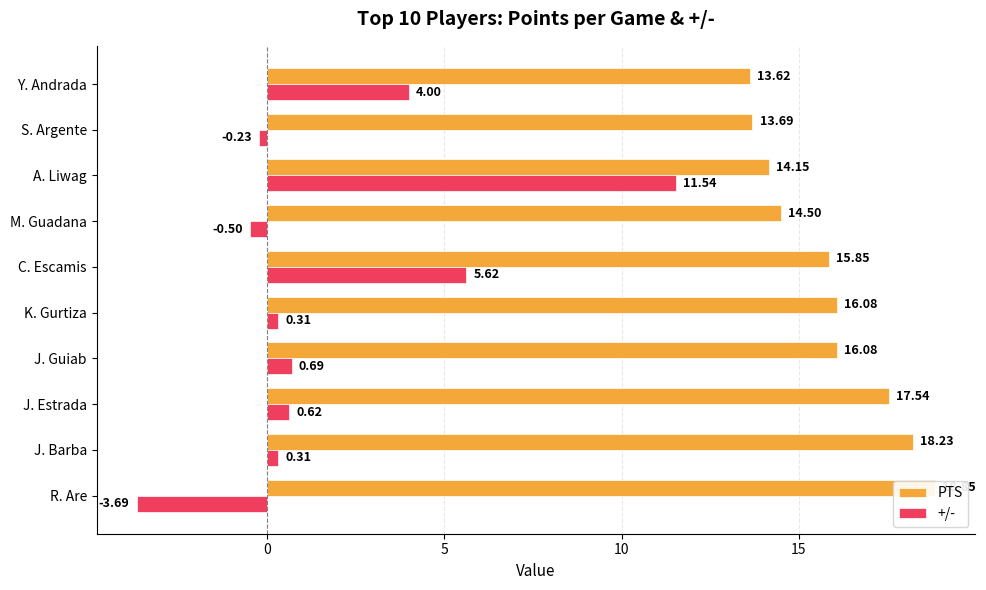

Reading right to left, what are all the values shown in this chart?

PTS: 13.6	13.7	14.2	14.5	15.8	16.1	16.1	17.5	18.2	18.9
+/-: 4.0	-0.2	11.5	-0.5	5.6	0.3	0.7	0.6	0.3	-3.7